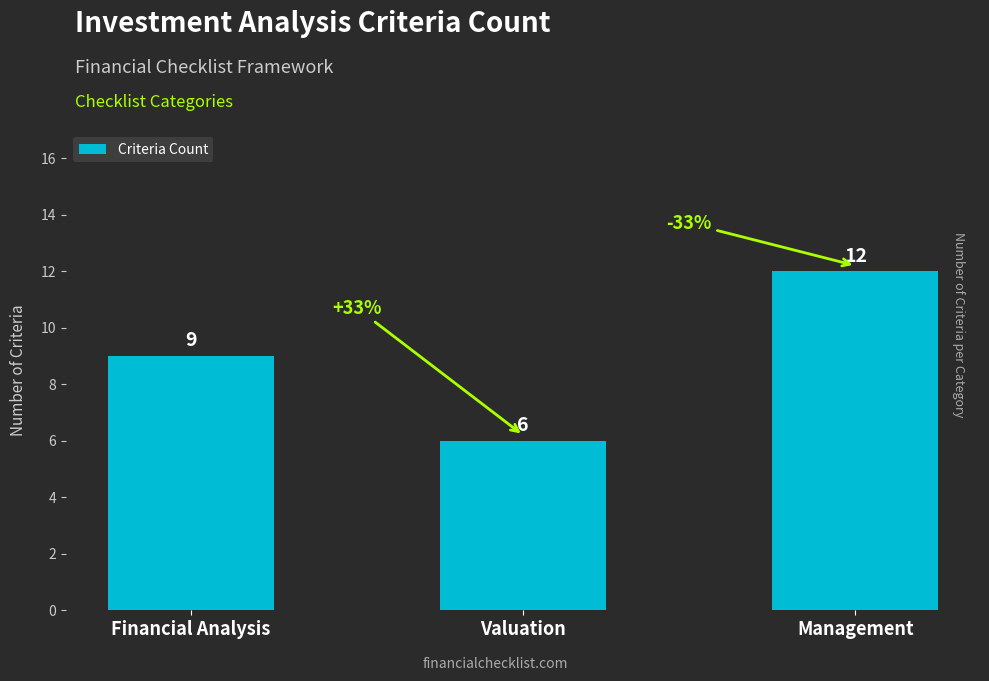

Which has a higher value, Valuation or Financial Analysis?

Financial Analysis